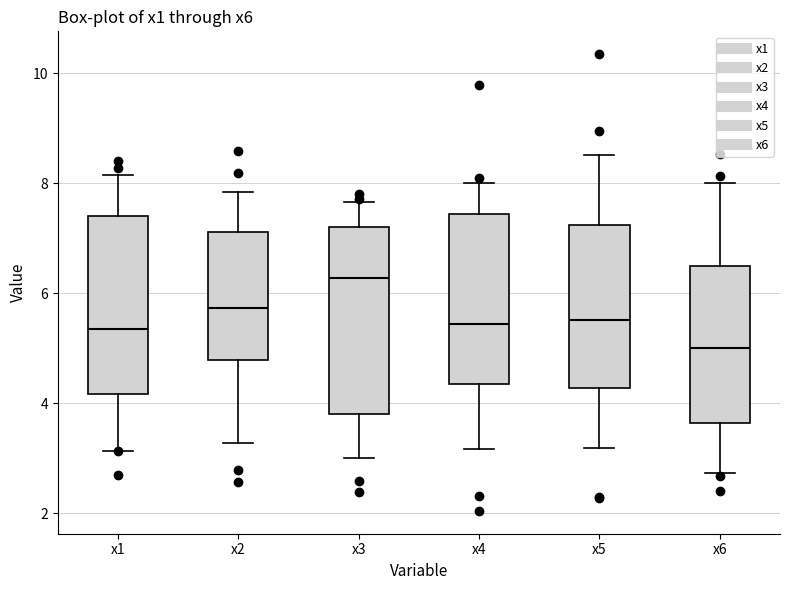

Where does the median line of the box for x2 sit on the y-axis? The values are not printed on the chart, so give them approximately, as read against the axis.

5.8